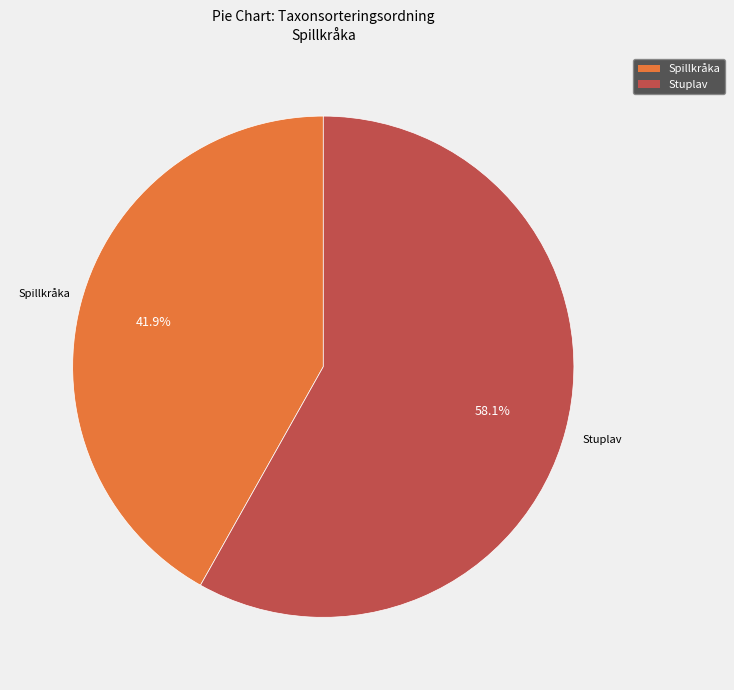

Count the number of slices in the pie.

2